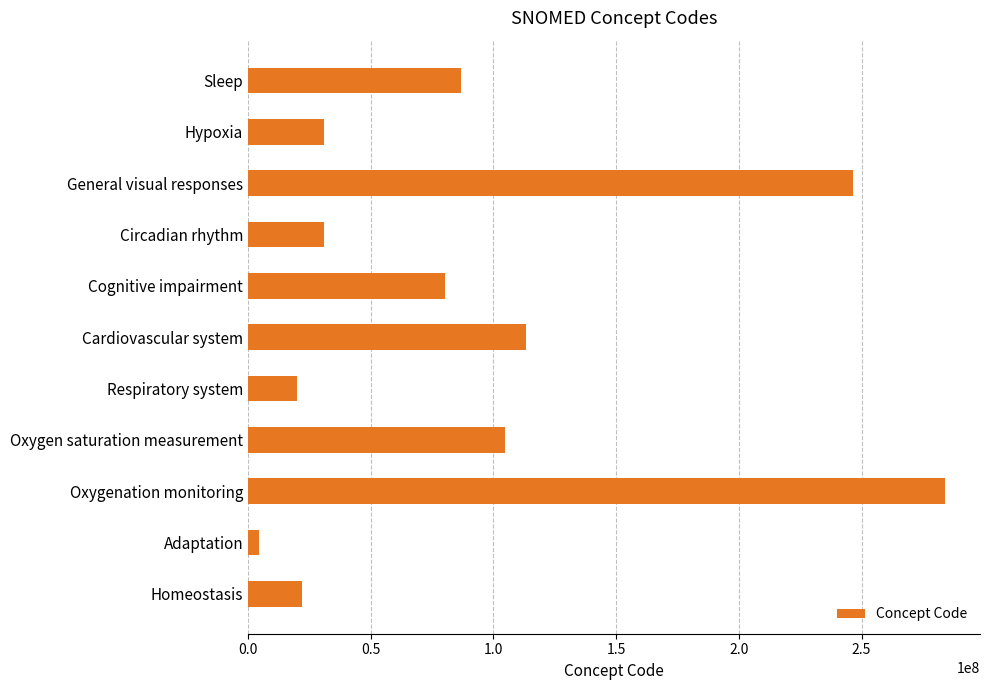

What is the difference between the maximum and minimum values?

279580002